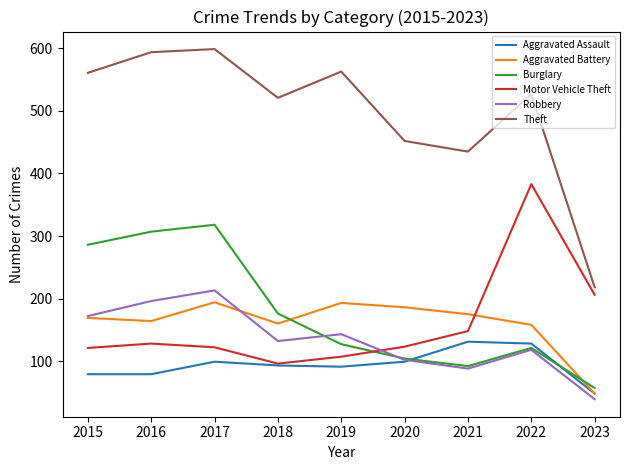

Which series has the largest range (max minus min)?

Theft